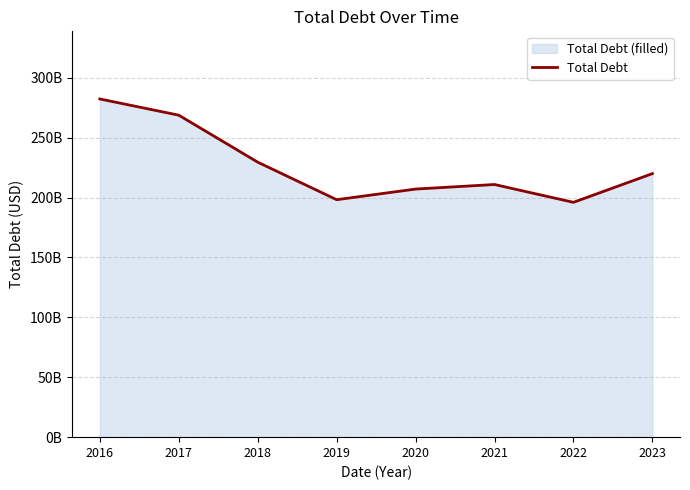

What is the change in value from 2019 to 2022?

-2201000000